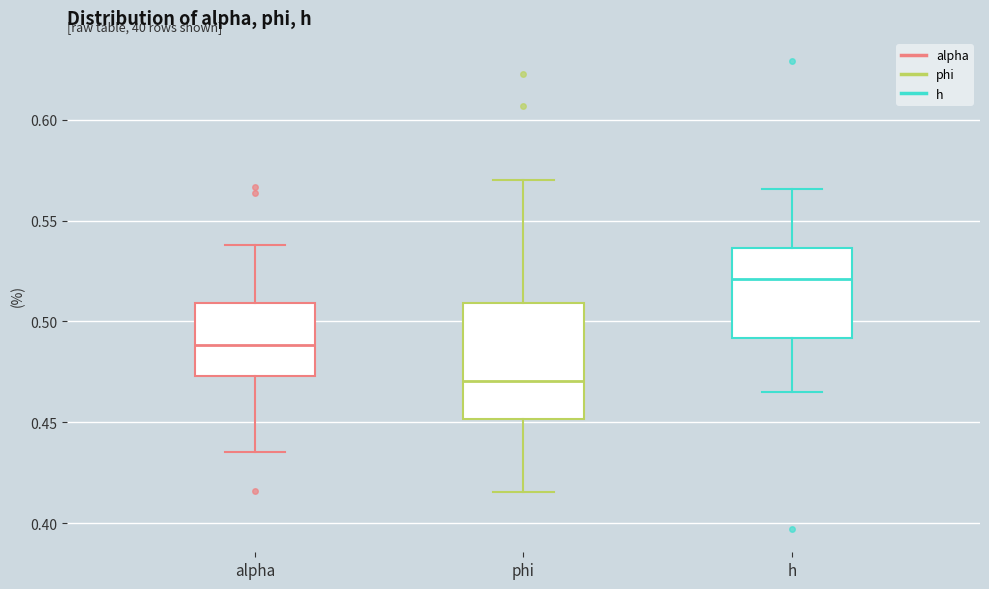

Comparing the boxes themselves (not the whiskers), which one is the tallest?

phi